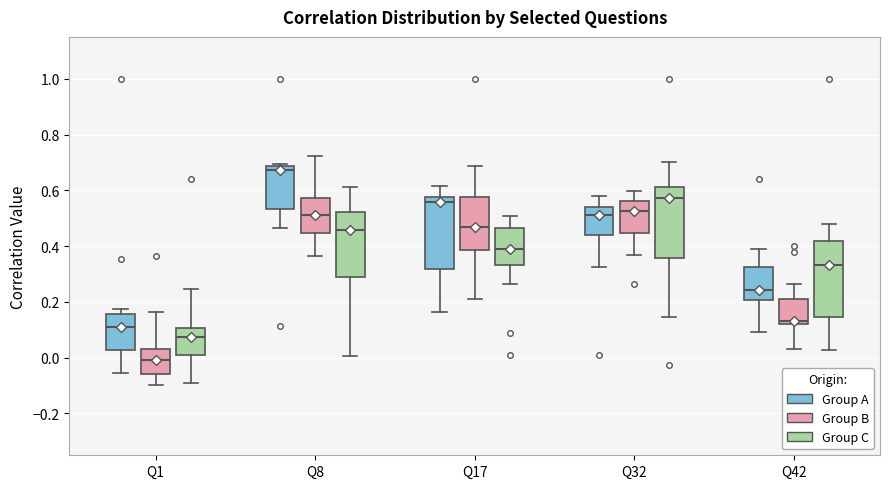

Reading left to right, transcribe this box plot: for each box, give where its median line is, the range the box spans, and where its two whiskers end, as read against the y-axis. The values are not printed on the chart, so give them approximately, as read against the axis.

Q1 (Group A): median 0.12, box 0.02 to 0.16, whiskers -0.06 to 0.18
Q1 (Group B): median 0.00, box -0.06 to 0.04, whiskers -0.10 to 0.16
Q1 (Group C): median 0.08, box 0.02 to 0.10, whiskers -0.10 to 0.24
Q8 (Group A): median 0.68 (just below the box's upper edge), box 0.54 to 0.68, whiskers 0.46 to 0.70
Q8 (Group B): median 0.52, box 0.44 to 0.58, whiskers 0.36 to 0.72
Q8 (Group C): median 0.46, box 0.28 to 0.52, whiskers 0.00 to 0.62
Q17 (Group A): median 0.56, box 0.32 to 0.58, whiskers 0.16 to 0.62
Q17 (Group B): median 0.46, box 0.38 to 0.58, whiskers 0.22 to 0.68
Q17 (Group C): median 0.38, box 0.34 to 0.46, whiskers 0.26 to 0.50
Q32 (Group A): median 0.52, box 0.44 to 0.54, whiskers 0.32 to 0.58
Q32 (Group B): median 0.52, box 0.44 to 0.56, whiskers 0.36 to 0.60
Q32 (Group C): median 0.58, box 0.36 to 0.62, whiskers 0.14 to 0.70
Q42 (Group A): median 0.24, box 0.20 to 0.32, whiskers 0.10 to 0.38
Q42 (Group B): median 0.14, box 0.12 to 0.20, whiskers 0.04 to 0.26
Q42 (Group C): median 0.34, box 0.14 to 0.42, whiskers 0.02 to 0.48